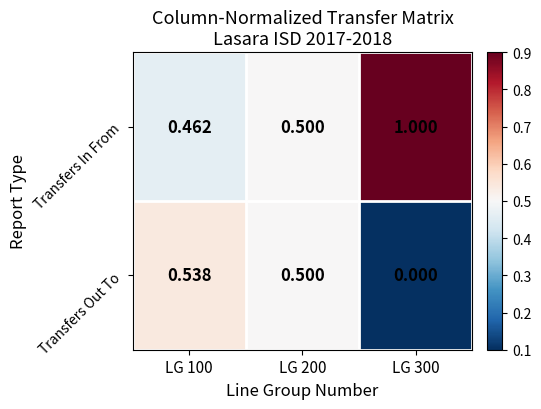

Count the number of data series in this chart.

2